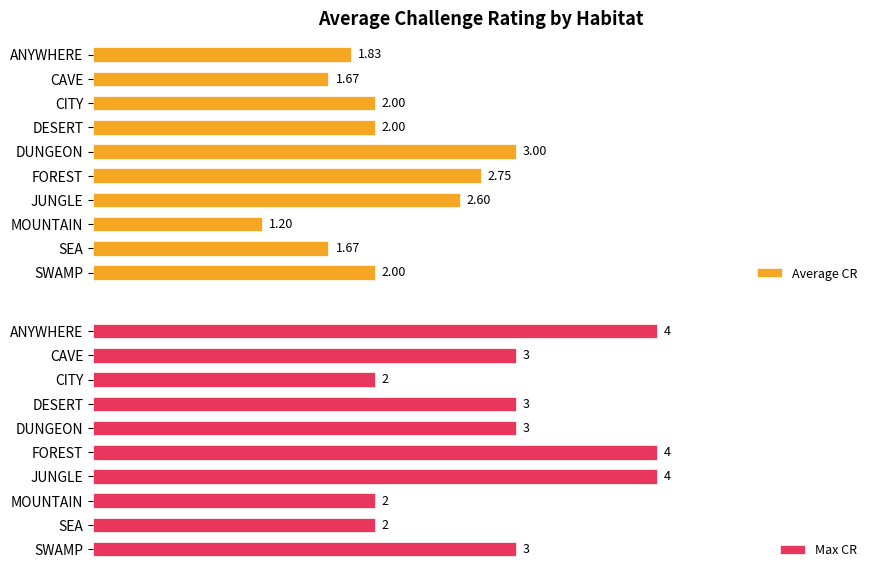

Which category has the highest value in the Average CR series?

DUNGEON